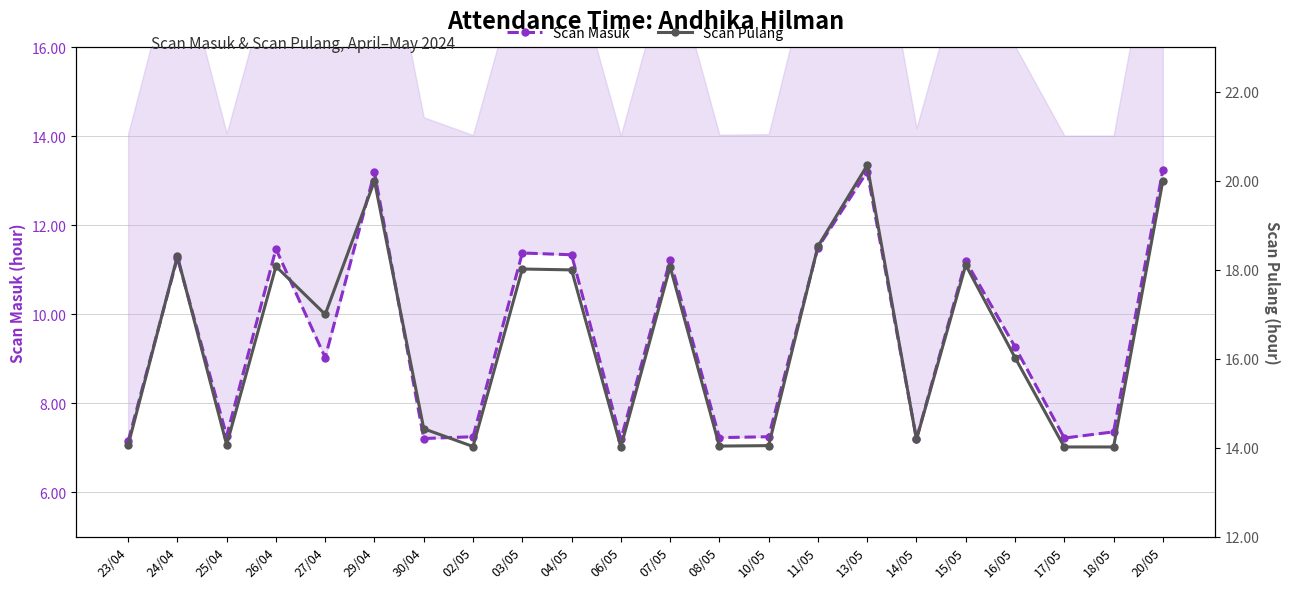

Reading left to right, list all the values displayed in this chart.

Scan Masuk: 23/04=7.2	24/04=11.3	25/04=7.3	26/04=11.5	27/04=9.0	29/04=13.2	30/04=7.2	02/05=7.2	03/05=11.4	04/05=11.3	06/05=7.2	07/05=11.2	08/05=7.2	10/05=7.2	11/05=11.5	13/05=13.2	14/05=7.2	15/05=11.2	16/05=9.3	17/05=7.2	18/05=7.4	20/05=13.2
Scan Pulang: 23/04=14.1	24/04=18.3	25/04=14.1	26/04=18.1	27/04=17.0	29/04=20.0	30/04=14.4	02/05=14.0	03/05=18.0	04/05=18.0	06/05=14.0	07/05=18.1	08/05=14.0	10/05=14.1	11/05=18.5	13/05=20.4	14/05=14.2	15/05=18.1	16/05=16.0	17/05=14.0	18/05=14.0	20/05=20.0